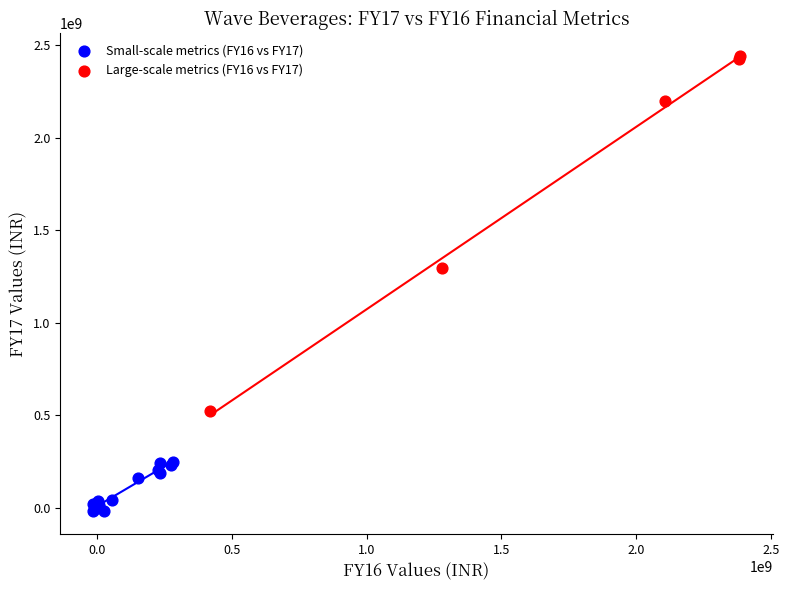

Which series has the widest spread of Y values?

Large-scale metrics (FY16 vs FY17)